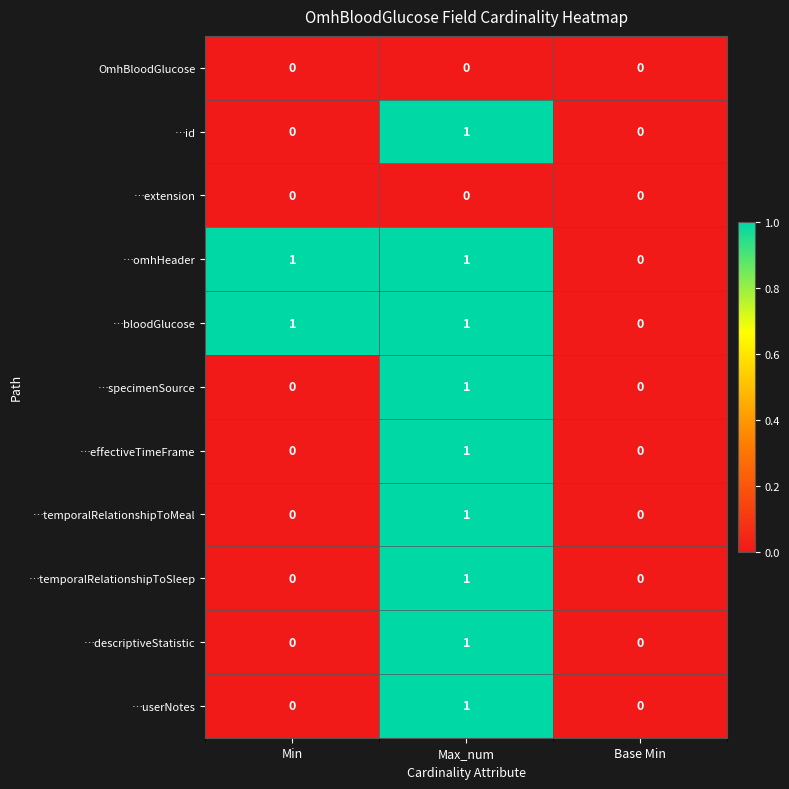

The value of …effectiveTimeFrame at Base Min is 0. True or false?

True